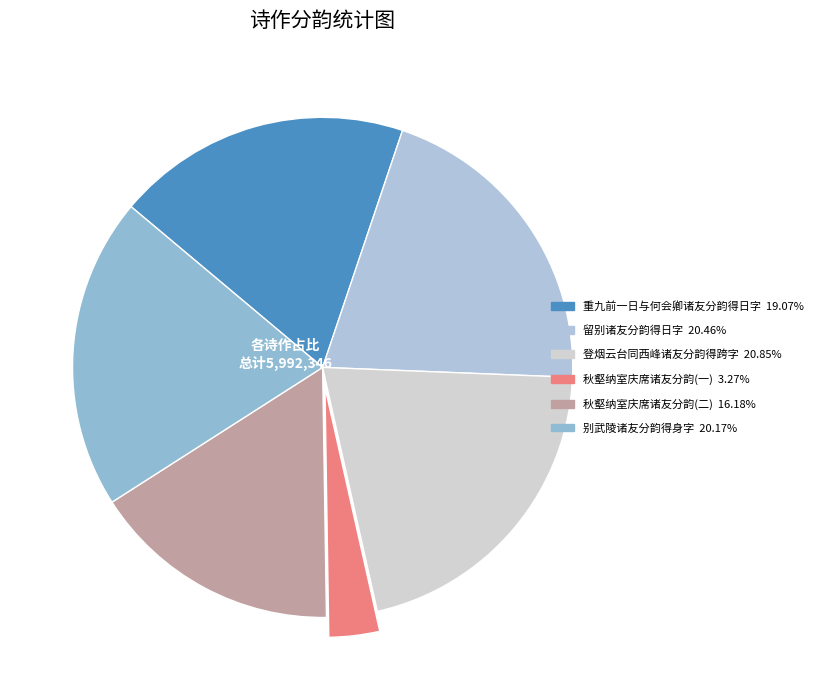

Rank the categories by value from highest to lowest.

登烟云台同西峰诸友分韵得跨字, 留别诸友分韵得日字, 别武陵诸友分韵得身字（延祐己未三月晦日别武陵北归）, 重九前一日与何会卿诸友分韵得日字禁体用字, 秋壑纳室庆席诸友分韵, 秋壑纳室庆席诸友分韵